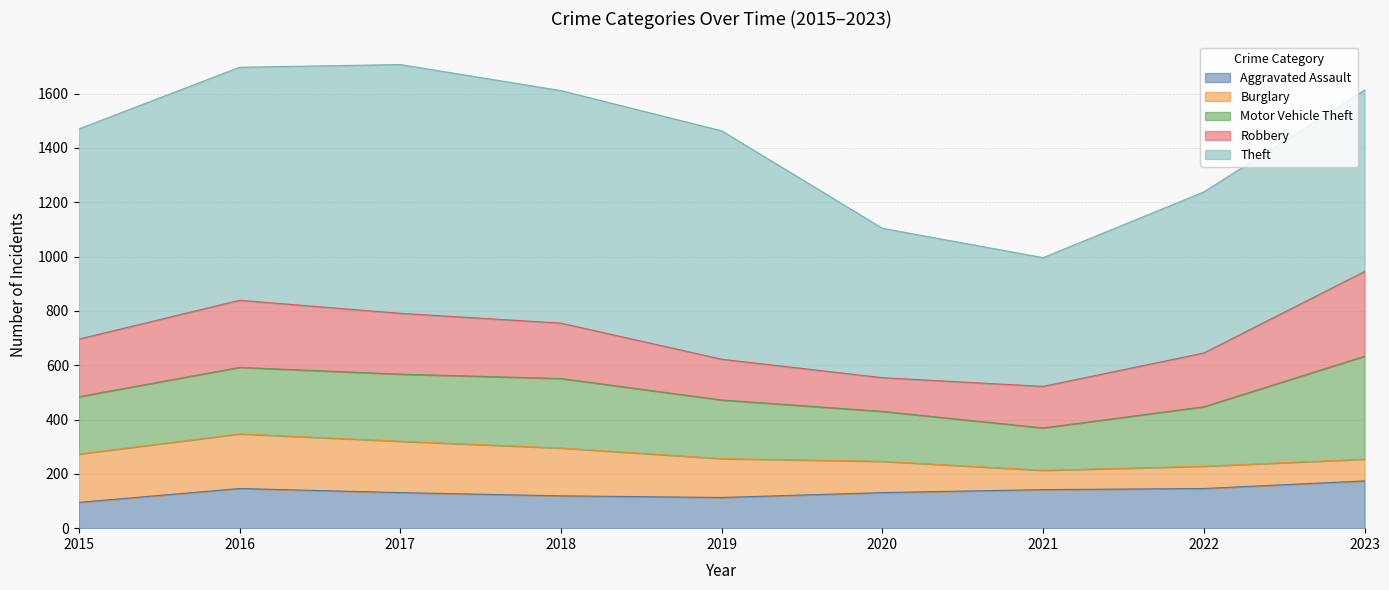

At which label does Motor Vehicle Theft first exceed 219?

2016